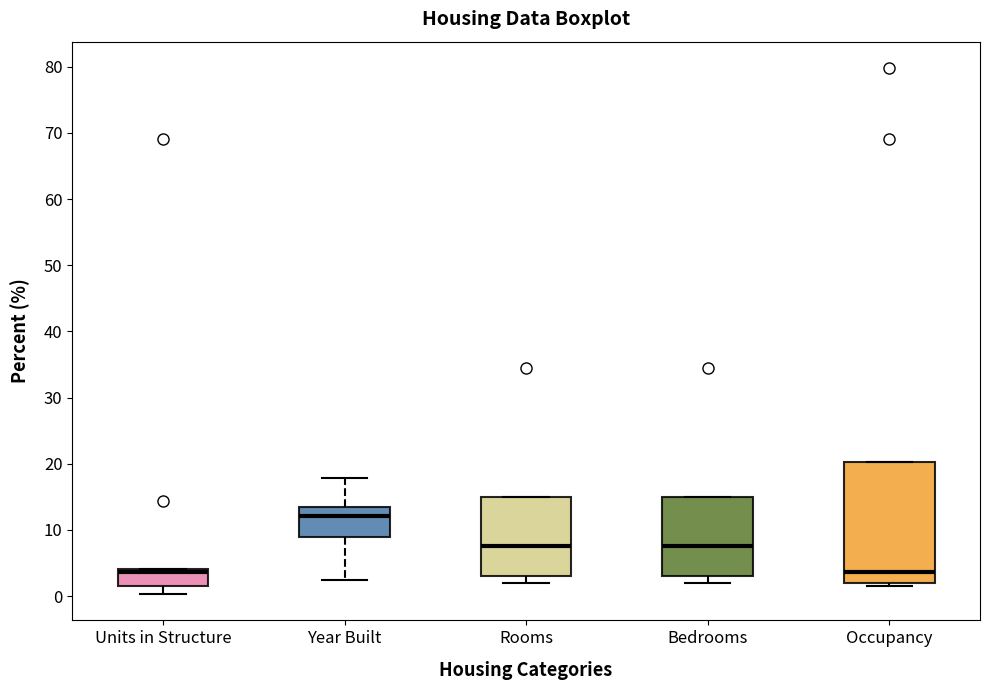

Reading left to right, read every box against the y-axis: the position of its median line, the range the box covers, and the ends of its whiskers. The values are not printed on the chart, so give them approximately, as read against the axis.

Units in Structure: median 4 (just below the box's upper edge), box 2 to 4, whiskers 0 to 4
Year Built: median 12, box 9 to 13, whiskers 2 to 18
Rooms: median 8, box 3 to 15, whiskers 2 to 15
Bedrooms: median 8, box 3 to 15, whiskers 2 to 15
Occupancy: median 4, box 2 to 20, whiskers 2 (just below the box's lower edge) to 20